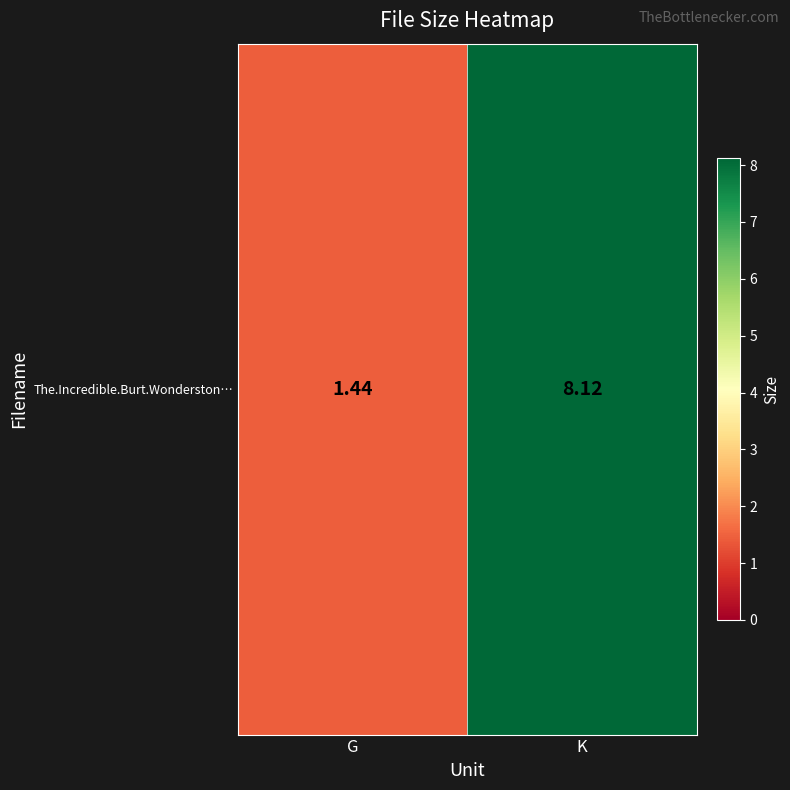

What is the difference between the values at K and G?

6.7